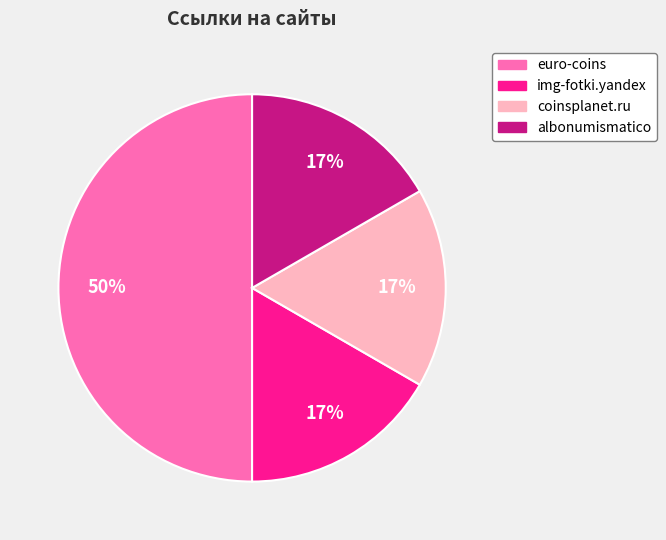

Which category has the biggest portion of the pie?

euro-coins